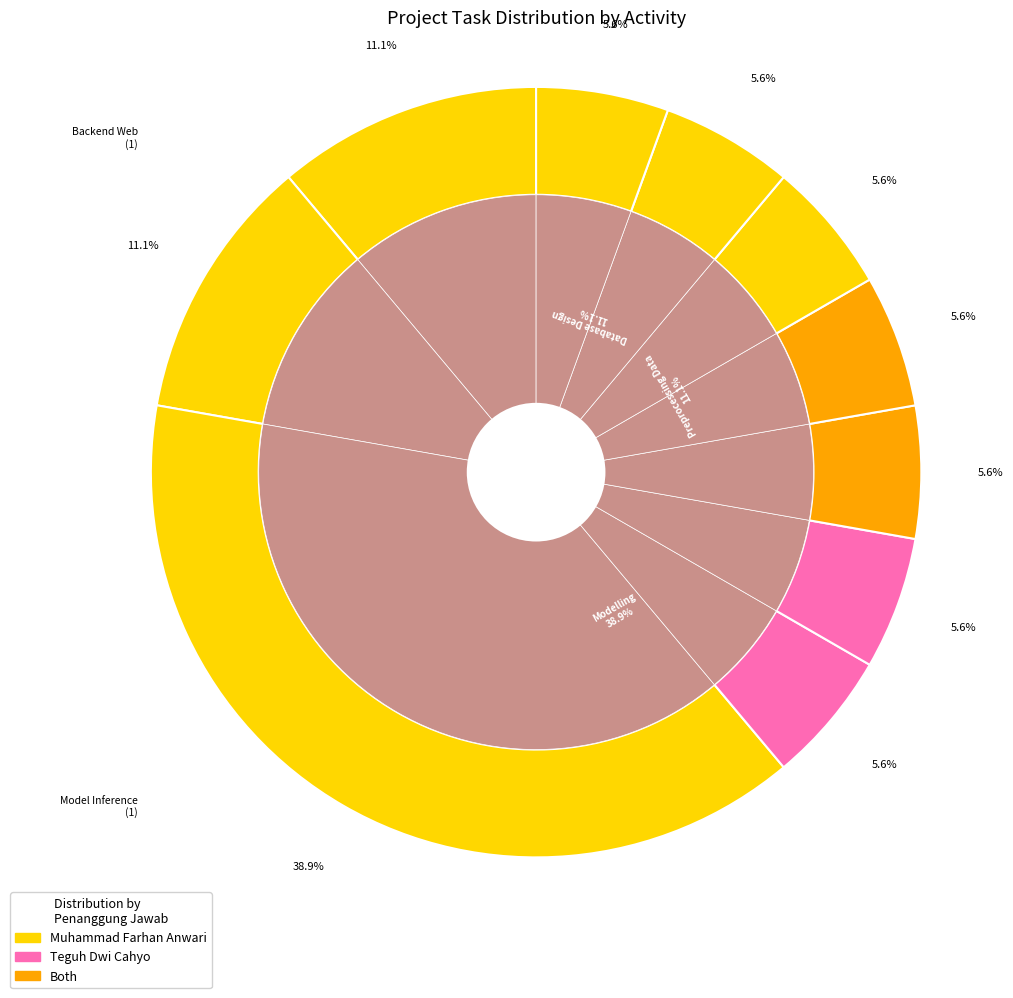

What is the ratio of the value at Modelling to the value at Testing?

7.0